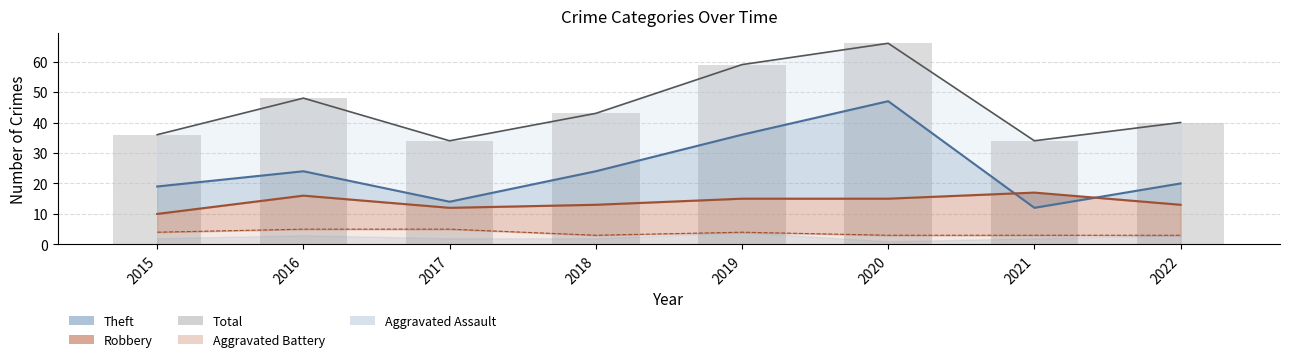

Which label corresponds to the largest value in the chart?

2020